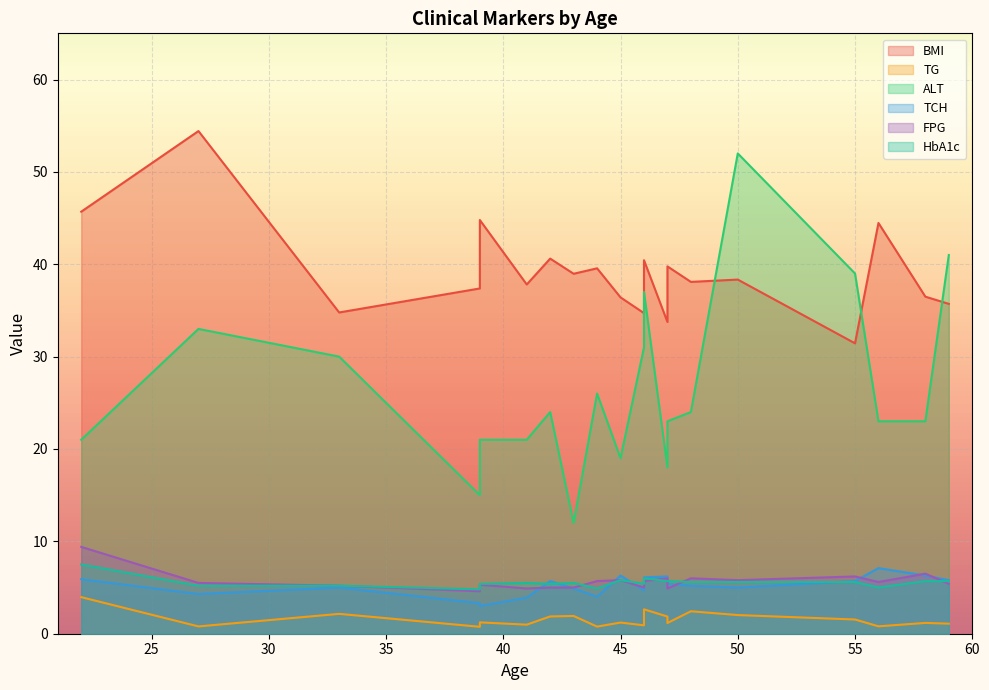

What is the sum of the BMI values at 50 and 48?

76.4